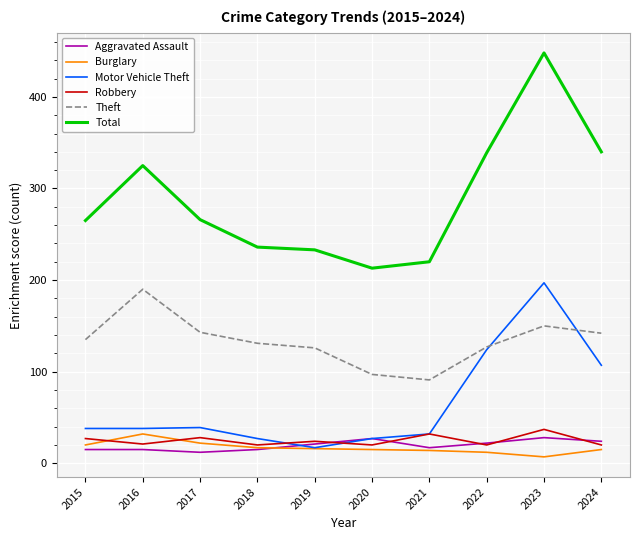

True or false: Motor Vehicle Theft has more than 2 interior local peaks.

False